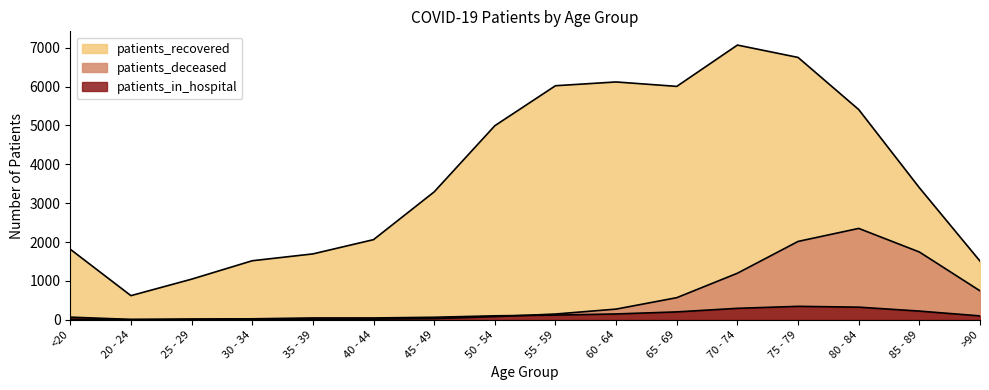

True or false: patients_recovered and patients_deceased intersect in this chart.

False